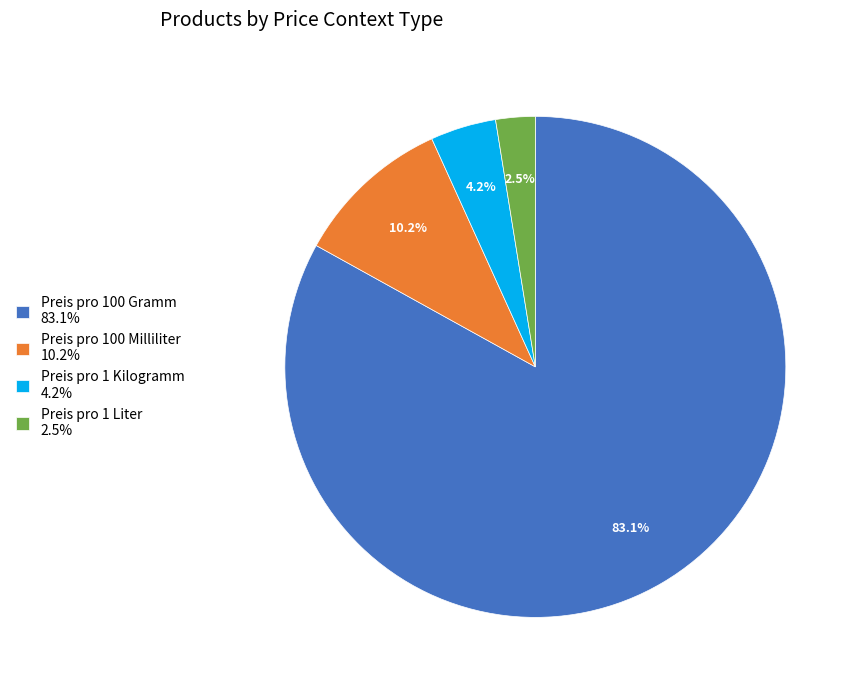

The Preis pro 100 Gramm slice represents 77% of the pie. True or false?

False